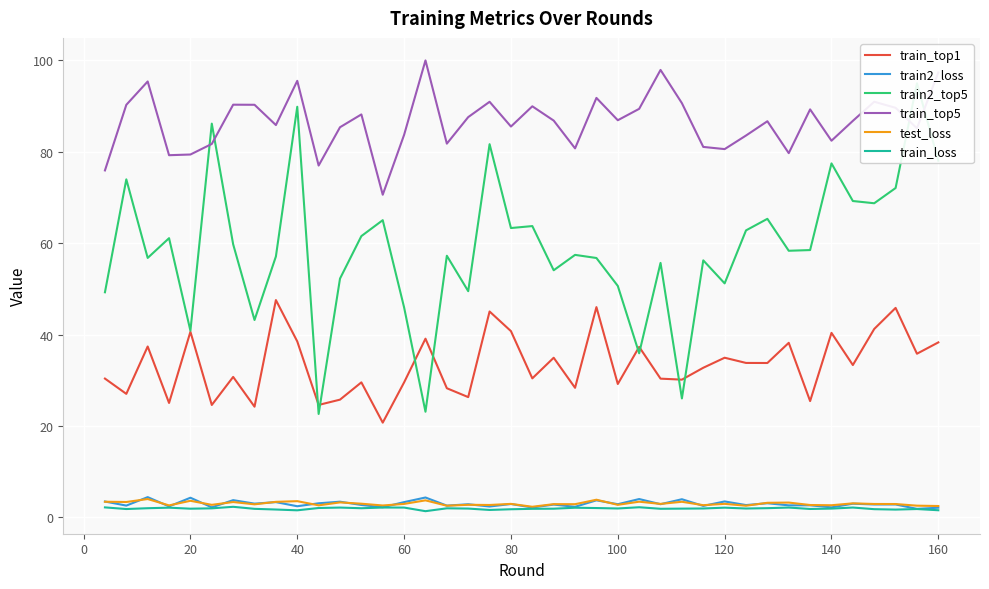

True or false: train_top5 and train_top1 cross at least once.

False